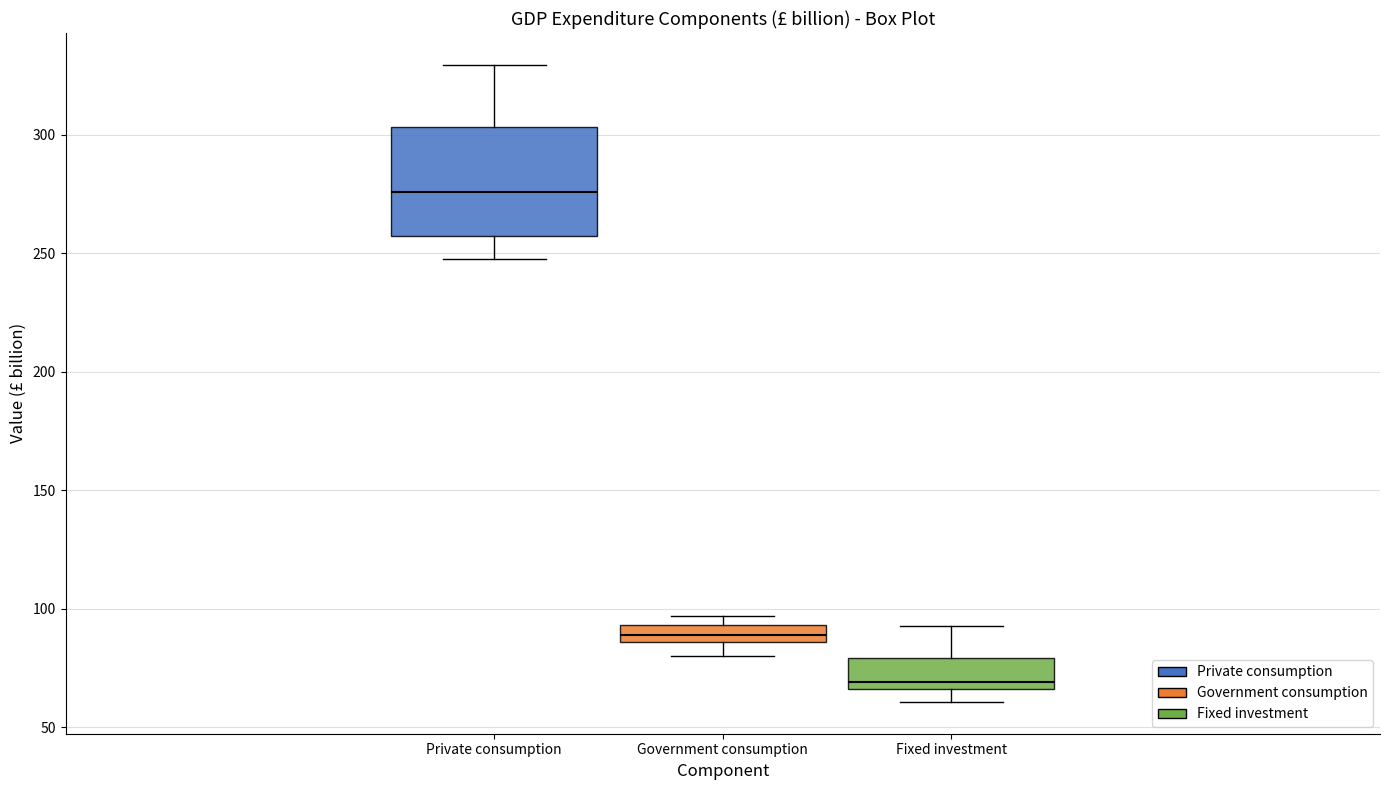

Where does the upper whisker of the box for Private consumption end on the y-axis? The values are not printed on the chart, so give them approximately, as read against the axis.

330